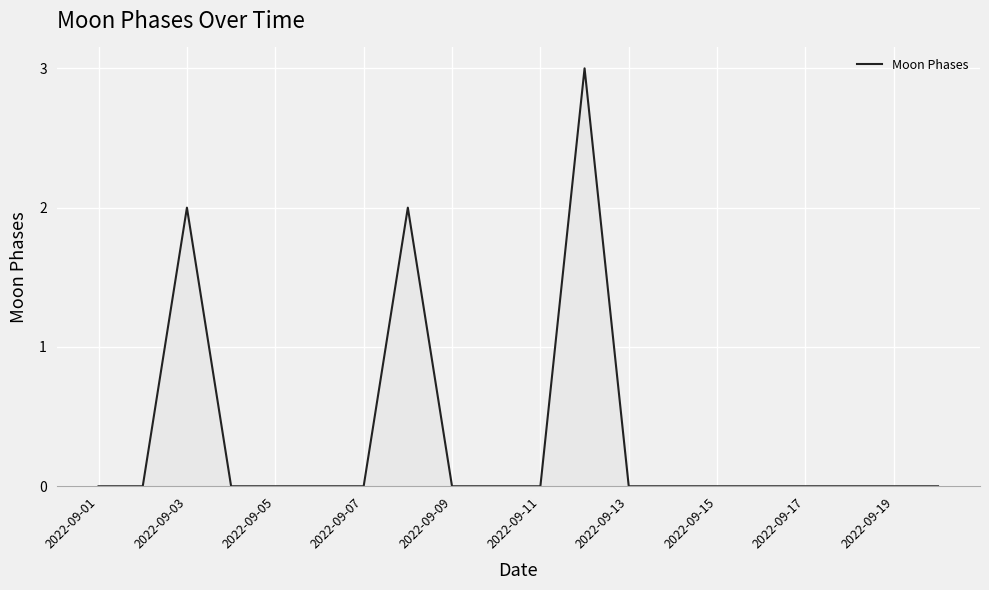

How many values are between 0 and 1?

17